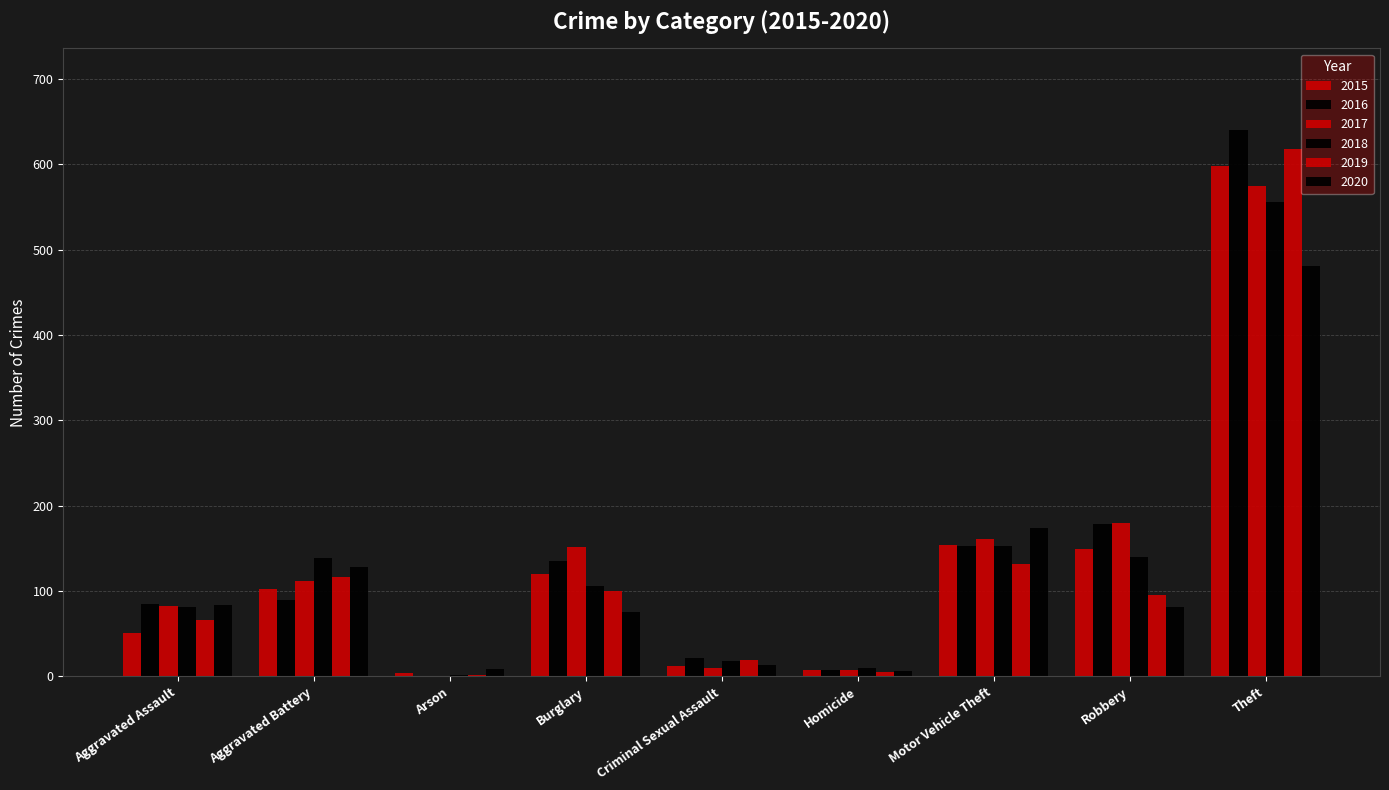

At which label does 2020 reach its peak?

Theft